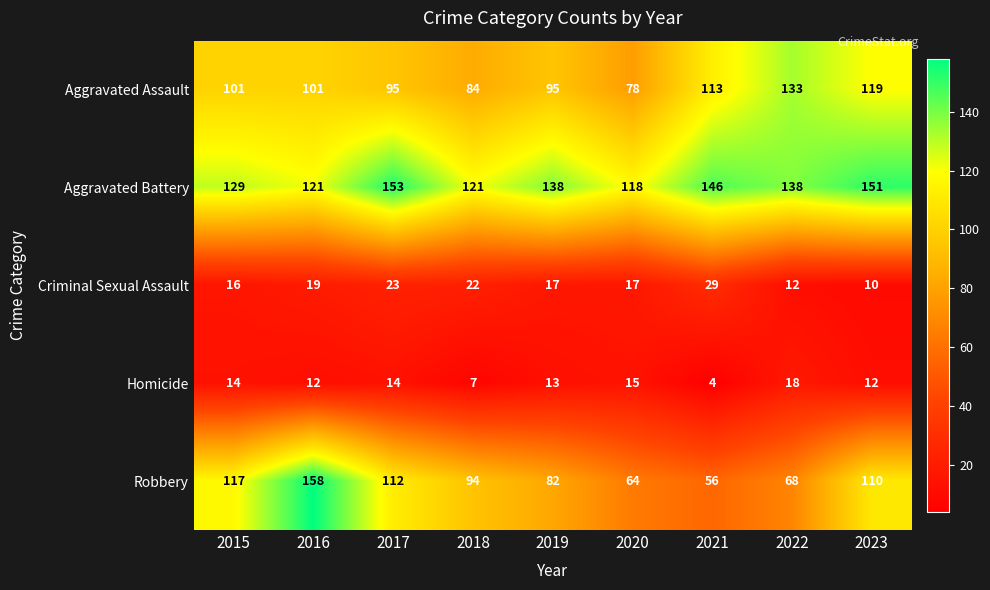

What is the sum of all Robbery values?

861